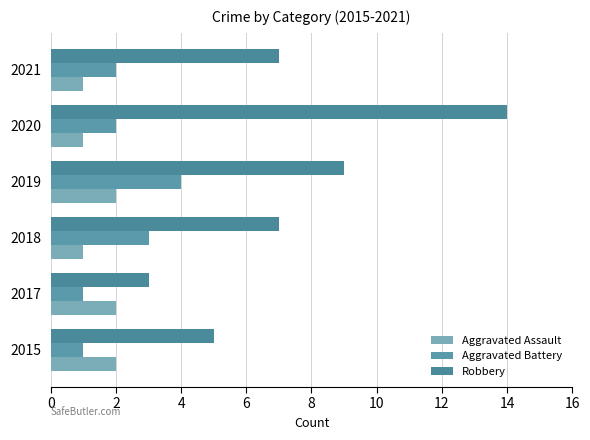

What is the difference between the maximum and minimum values in the Robbery series?

11